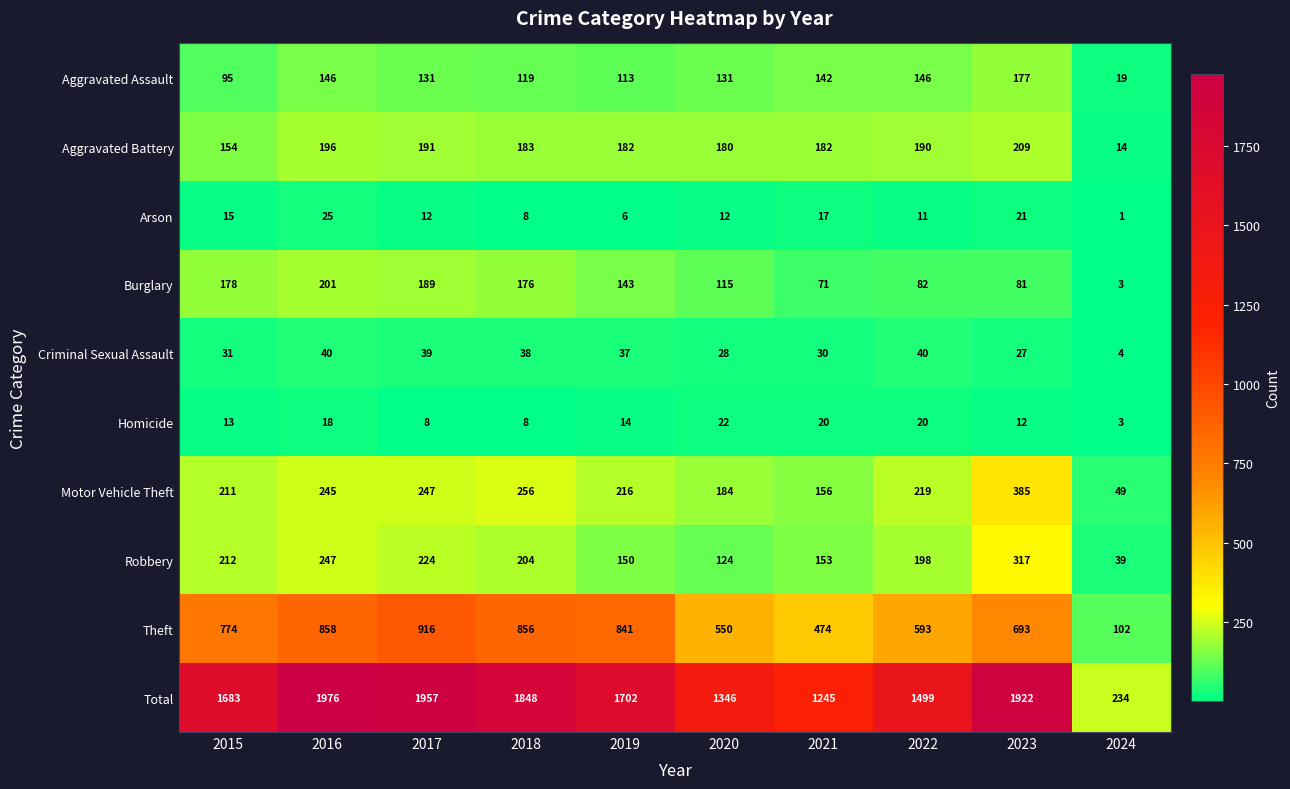

Rank the series by their maximum value, from lowest to highest.

Homicide, Arson, Criminal Sexual Assault, Aggravated Assault, Burglary, Aggravated Battery, Robbery, Motor Vehicle Theft, Theft, Total